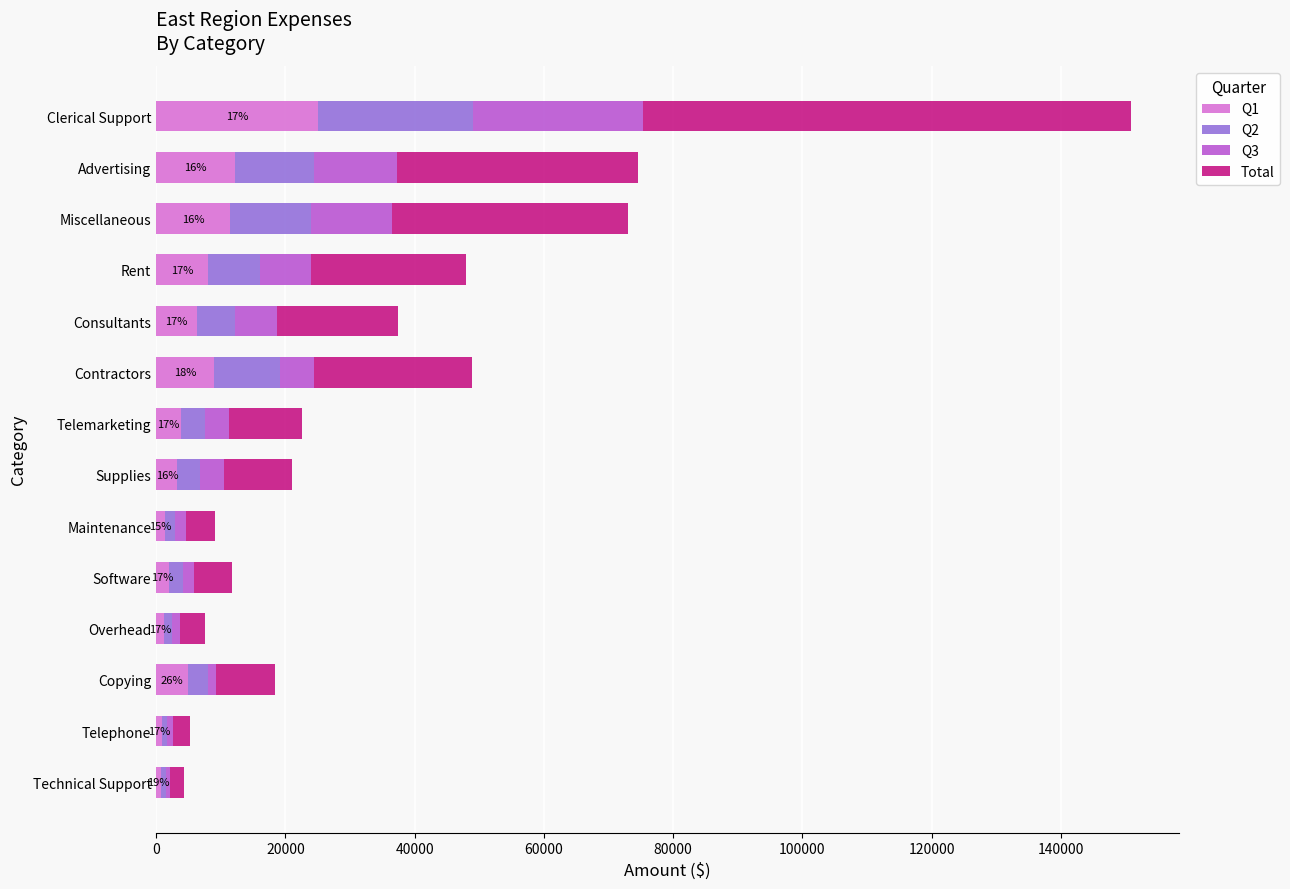

What is the total value across all series at Clerical Support?

150780